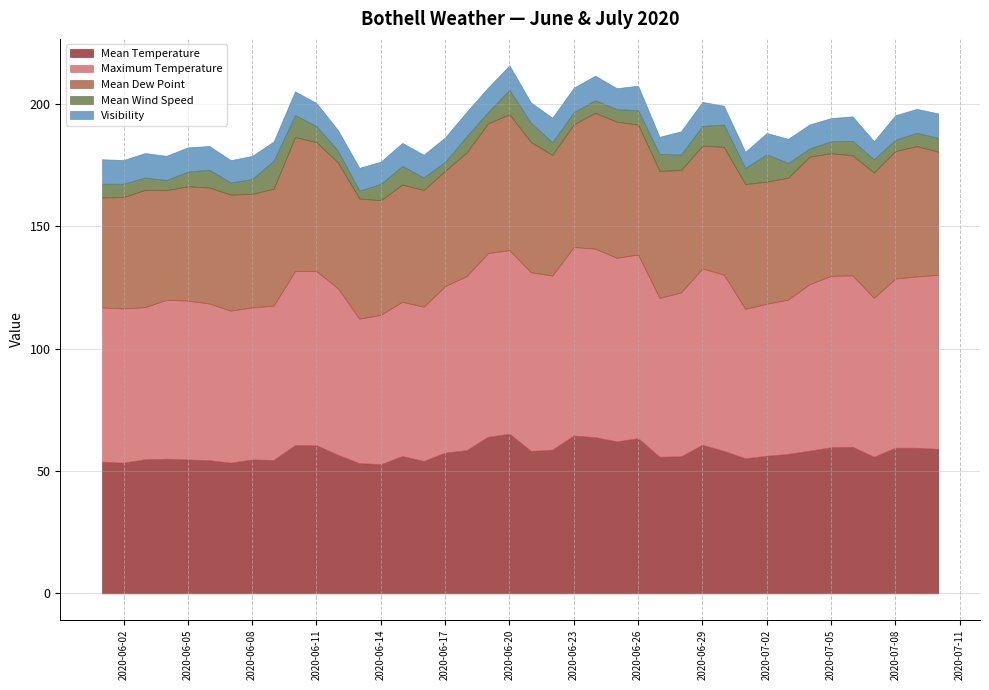

Is the value of Mean Dew Point at 2020-06-04 greater than the value of Maximum Temperature at 2020-06-30?

No